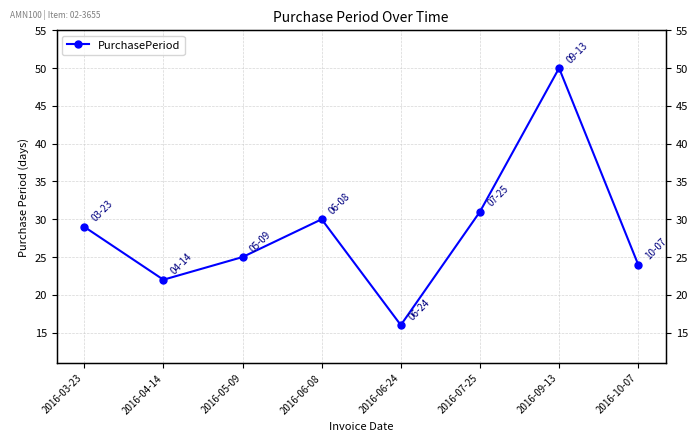

Rank the categories by value from highest to lowest.

2016-09-13, 2016-07-25, 2016-06-08, 2016-03-23, 2016-05-09, 2016-10-07, 2016-04-14, 2016-06-24